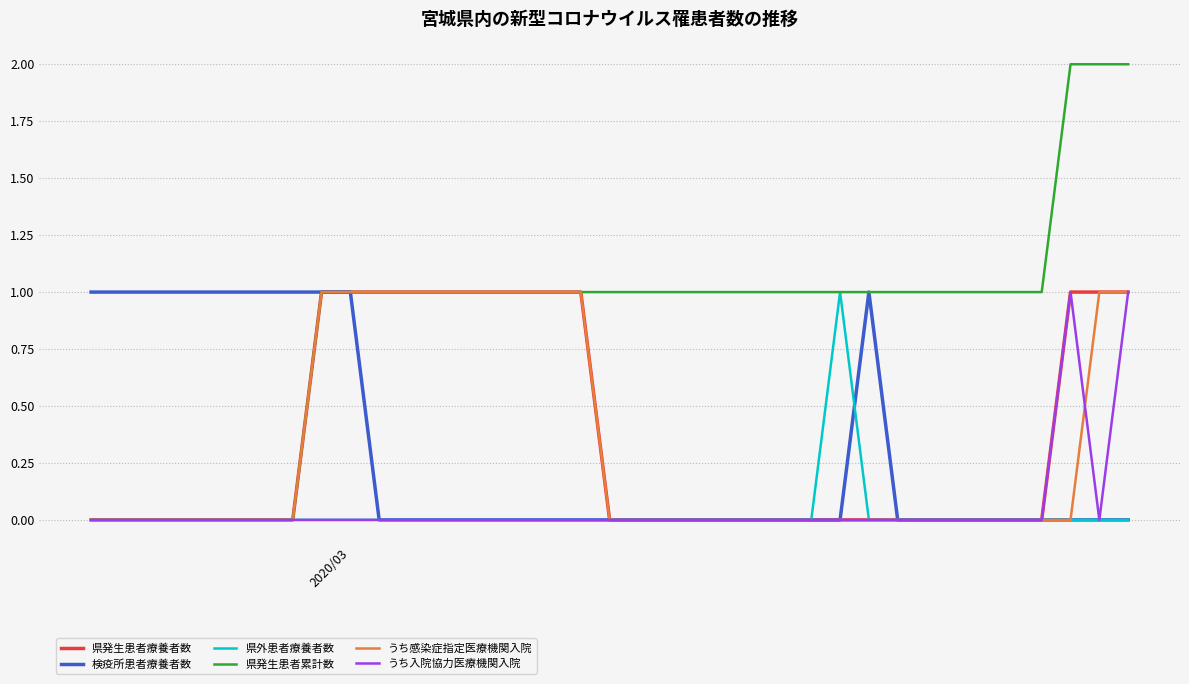

Which series has the widest spread of values?

県発生患者累計数